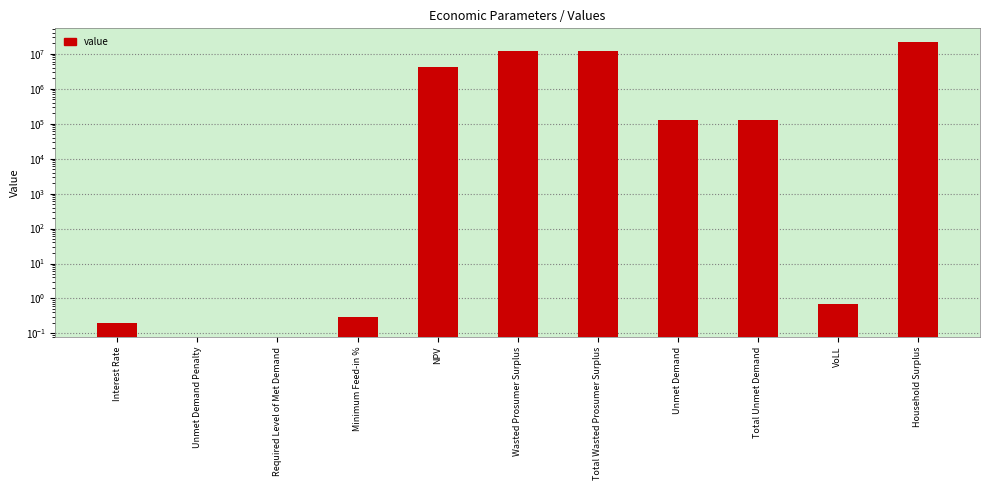

List the labels in order of value, smallest first.

Unmet Demand Penalty, Required Level of Met Demand, Interest Rate, Minimum Feed-in %, VoLL, Unmet Demand, Total Unmet Demand, NPV, Wasted Prosumer Surplus, Total Wasted Prosumer Surplus, Household Surplus